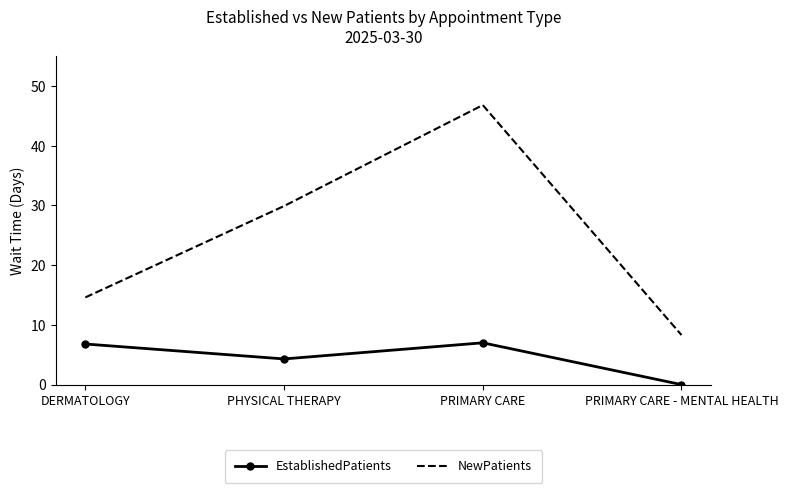

At how many categories does at least one series exceed 3?

4